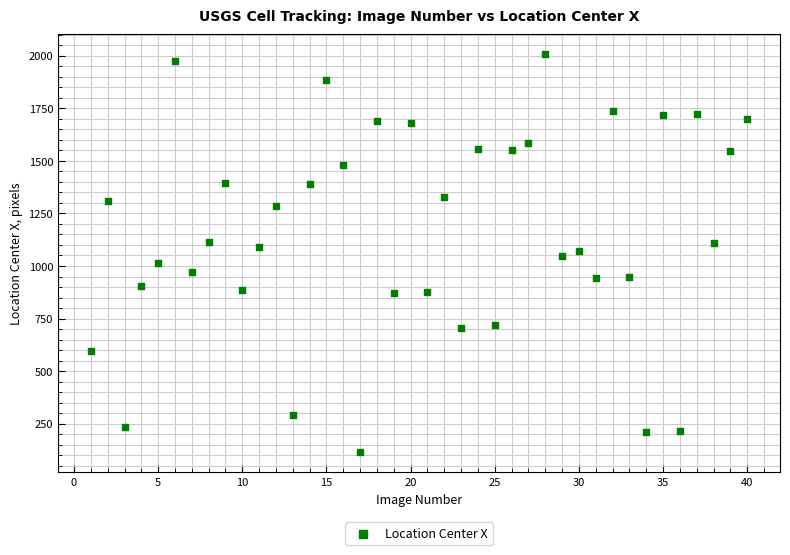

What is the range of Y values (max minus min)?

1894.7